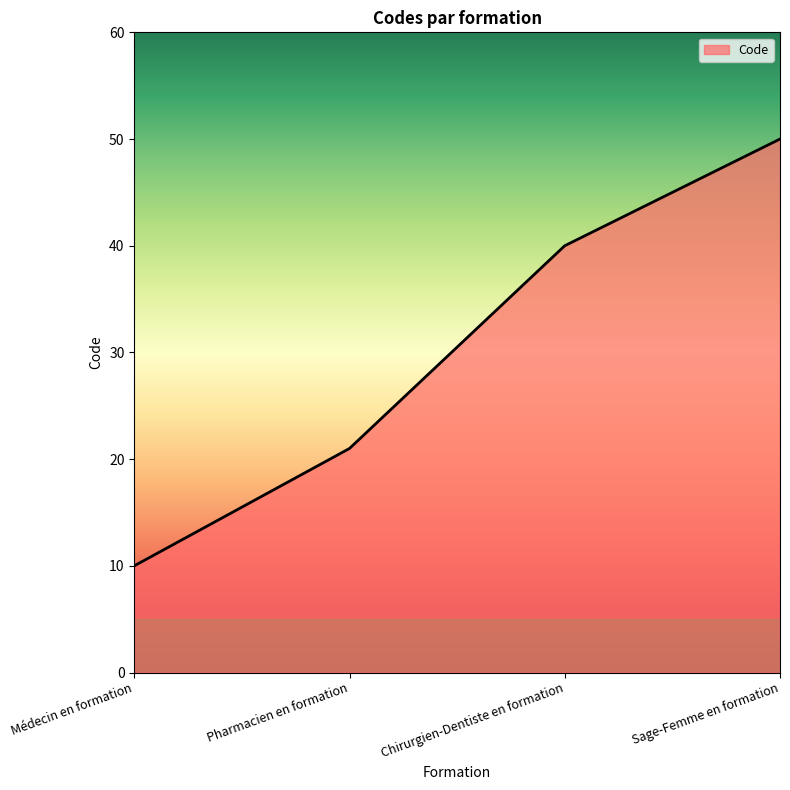

List the labels in order of value, smallest first.

Médecin en formation, Pharmacien en formation, Chirurgien-Dentiste en formation, Sage-Femme en formation